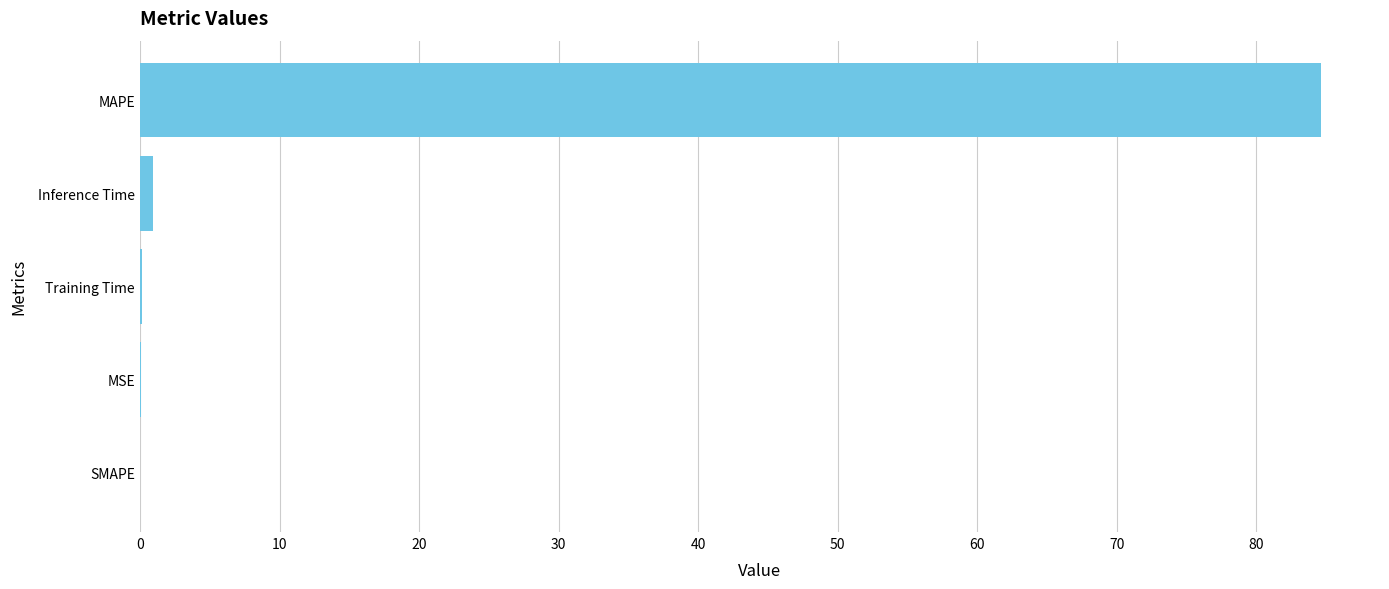

What is the sum of all values?

85.7